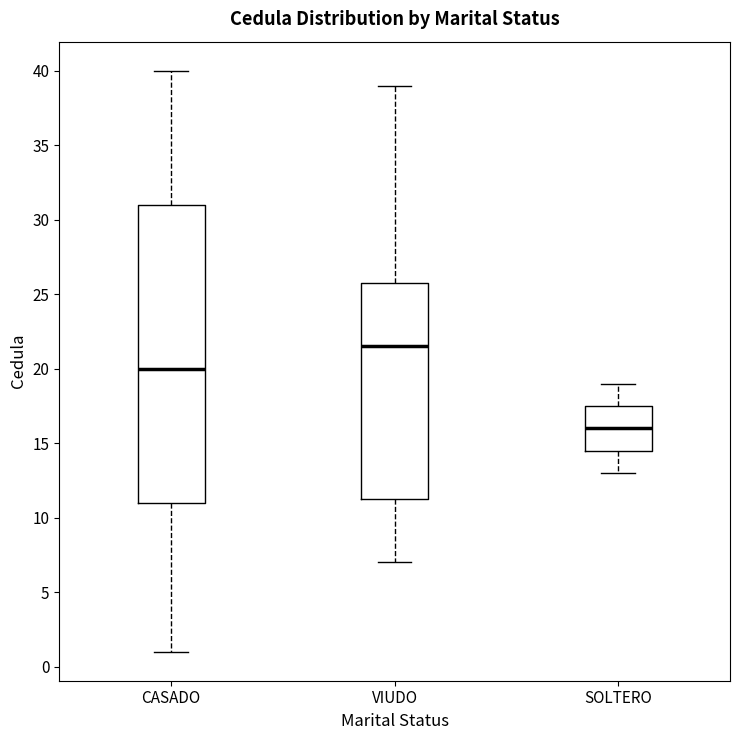

Reading left to right, read every box against the y-axis: the position of its median line, the range the box covers, and the ends of its whiskers. The values are not printed on the chart, so give them approximately, as read against the axis.

CASADO: median 20.0, box 11.0 to 31.0, whiskers 1.0 to 40.0
VIUDO: median 21.5, box 11.5 to 26.0, whiskers 7.0 to 39.0
SOLTERO: median 16.0, box 14.5 to 17.5, whiskers 13.0 to 19.0